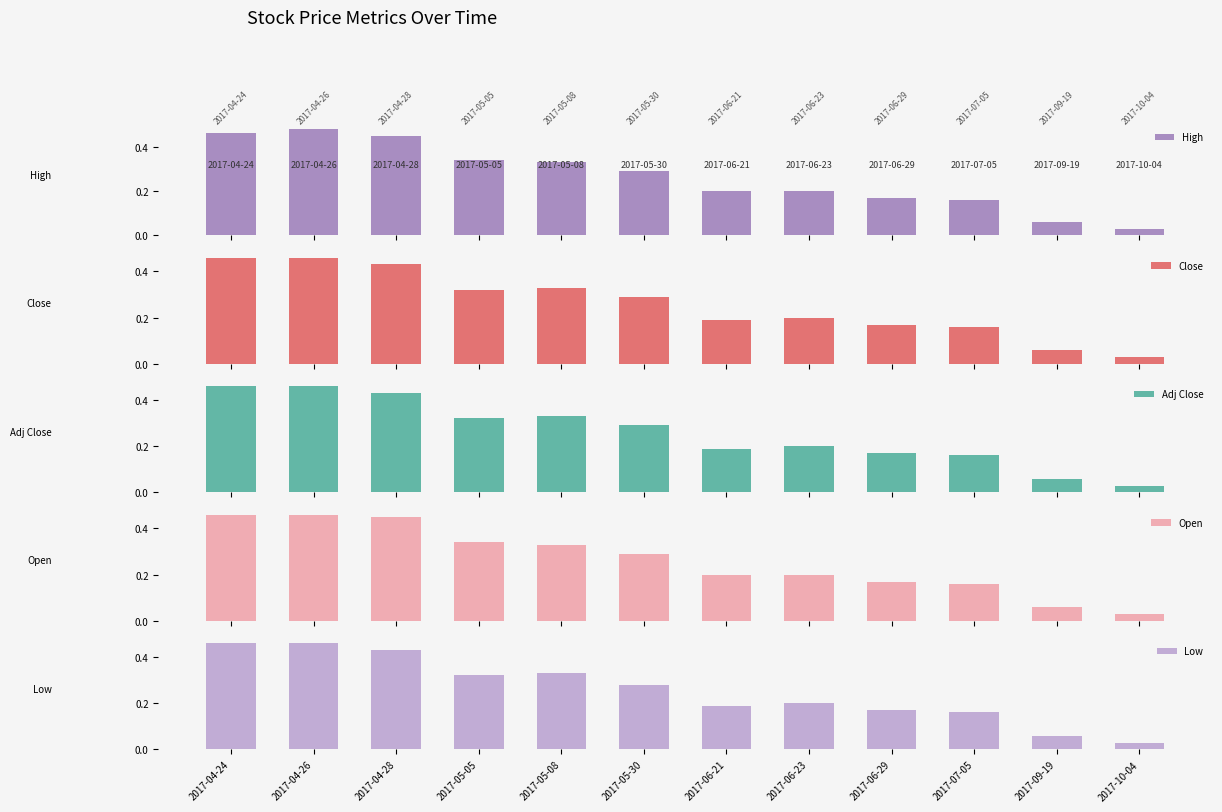

Between 2017-04-26 and 2017-05-08, which series saw the biggest shift?

High